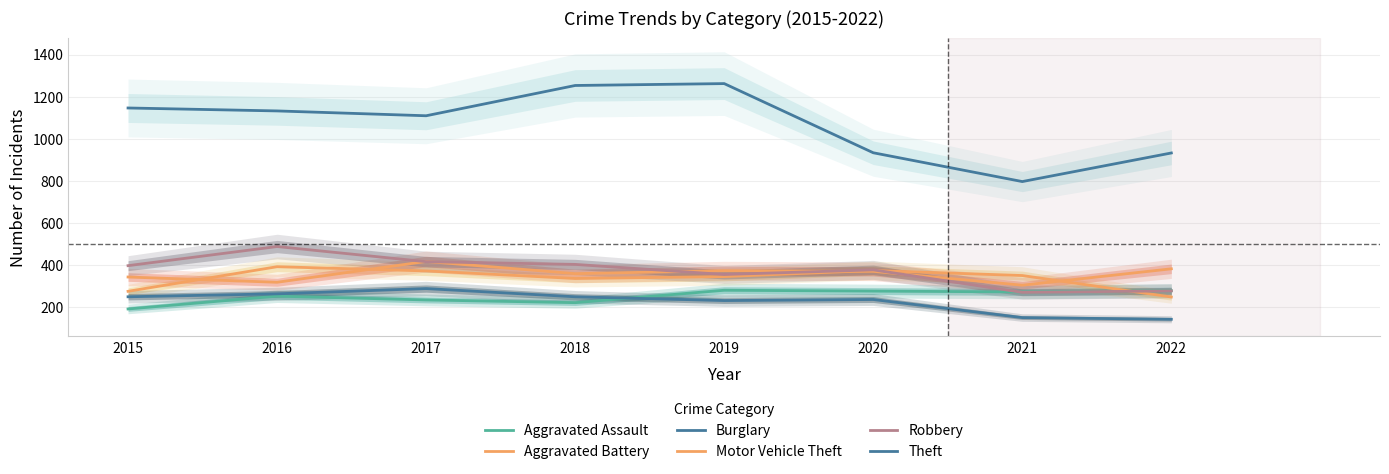

What is the sum of the Aggravated Battery values at 2015 and 2021?

623